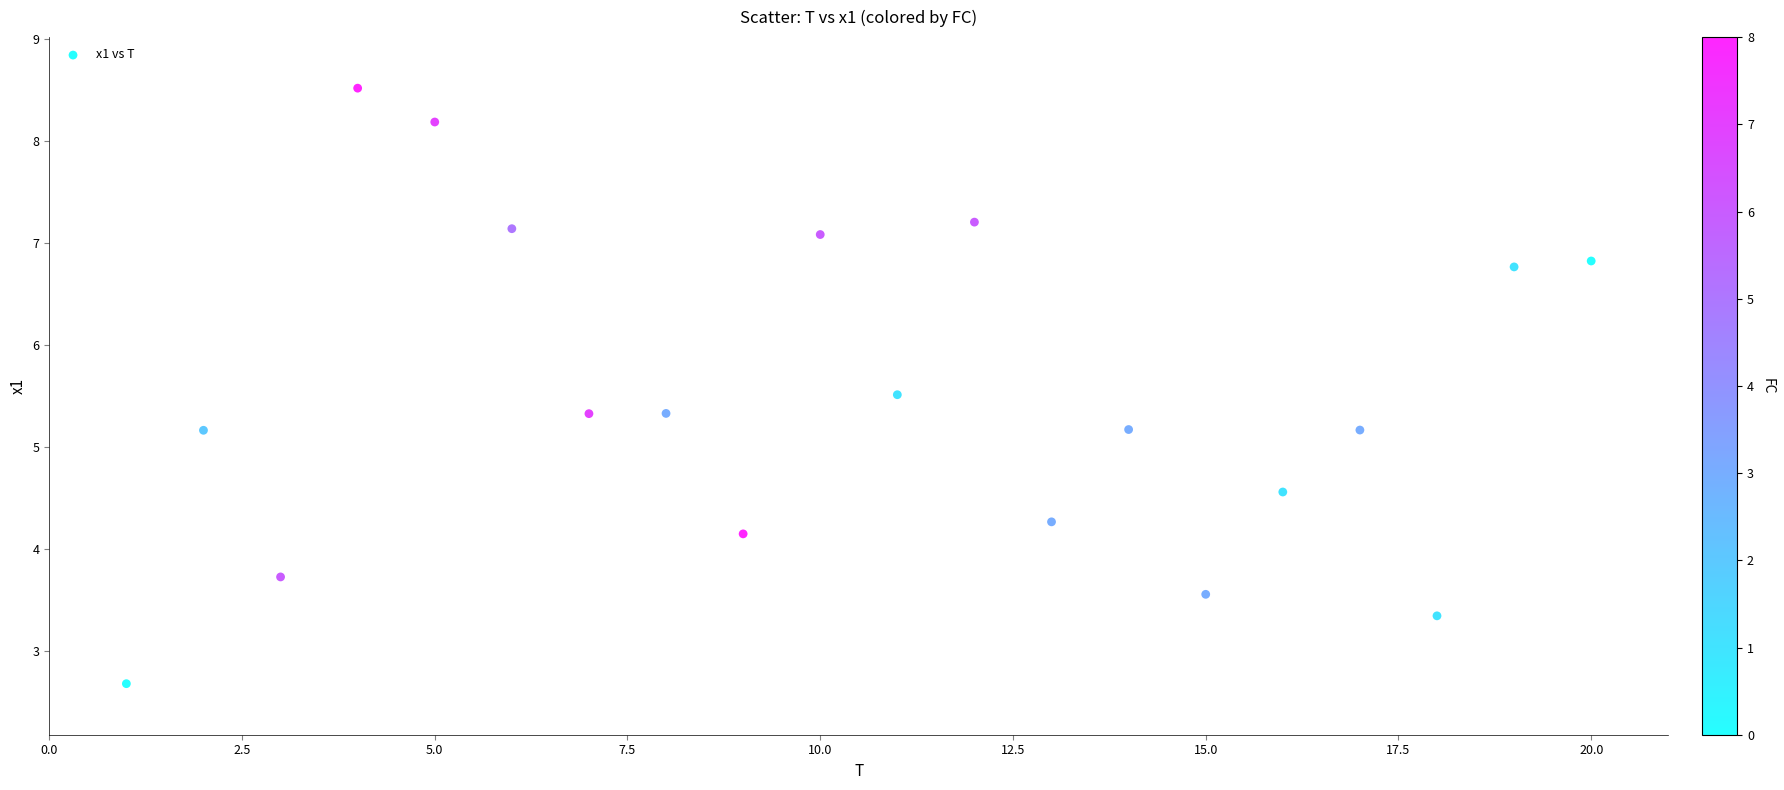

What is the range of Y values (max minus min)?

5.8